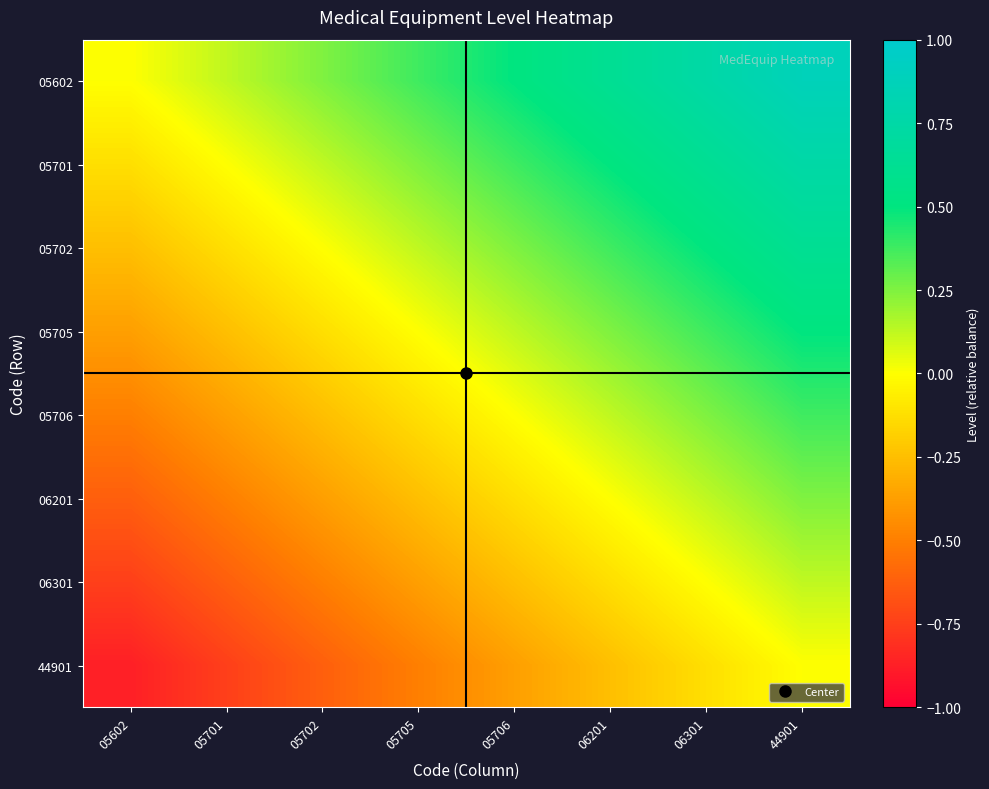

Reading right to left, list all the values displayed in this chart.

05602: 44901=0.9	06301=0.8	06201=0.6	05706=0.5	05705=0.4	05702=0.2	05701=0.1	05602=0.0
05701: 44901=0.8	06301=0.6	06201=0.5	05706=0.4	05705=0.2	05702=0.1	05701=0.0	05602=-0.1
05702: 44901=0.6	06301=0.5	06201=0.4	05706=0.2	05705=0.1	05702=0.0	05701=-0.1	05602=-0.2
05705: 44901=0.5	06301=0.4	06201=0.2	05706=0.1	05705=0.0	05702=-0.1	05701=-0.2	05602=-0.4
05706: 44901=0.4	06301=0.2	06201=0.1	05706=0.0	05705=-0.1	05702=-0.2	05701=-0.4	05602=-0.5
06201: 44901=0.2	06301=0.1	06201=0.0	05706=-0.1	05705=-0.2	05702=-0.4	05701=-0.5	05602=-0.6
06301: 44901=0.1	06301=0.0	06201=-0.1	05706=-0.2	05705=-0.4	05702=-0.5	05701=-0.6	05602=-0.8
44901: 44901=0.0	06301=-0.1	06201=-0.2	05706=-0.4	05705=-0.5	05702=-0.6	05701=-0.8	05602=-0.9